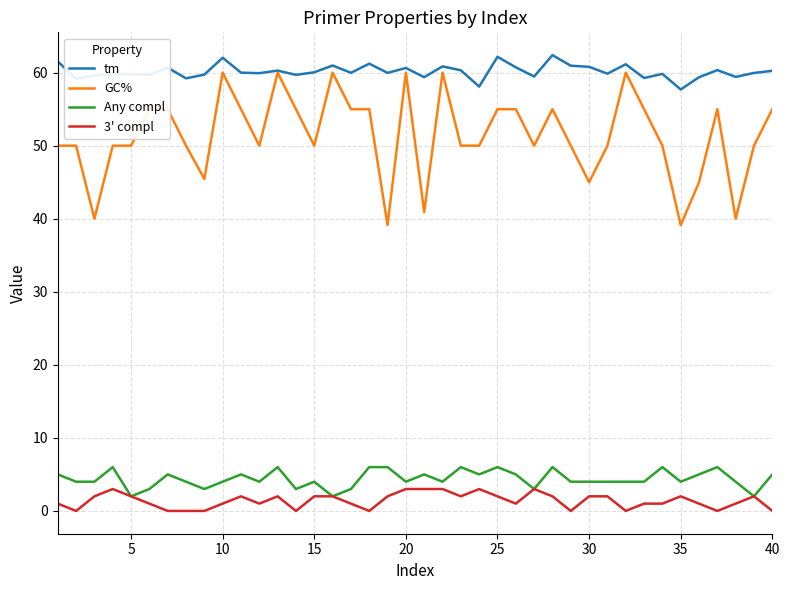

What is the average value of the GC% series?

51.4